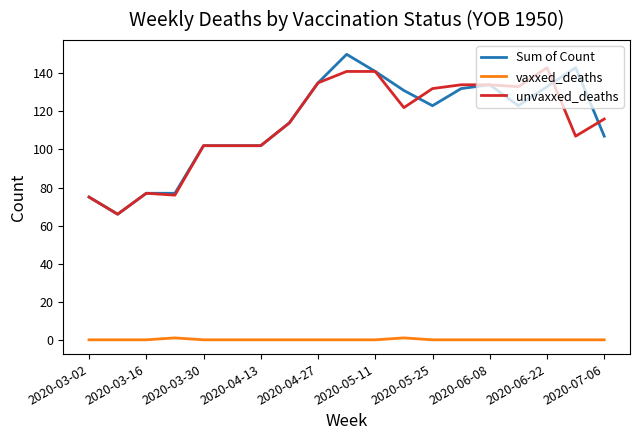

What is the maximum value shown in the chart?

150